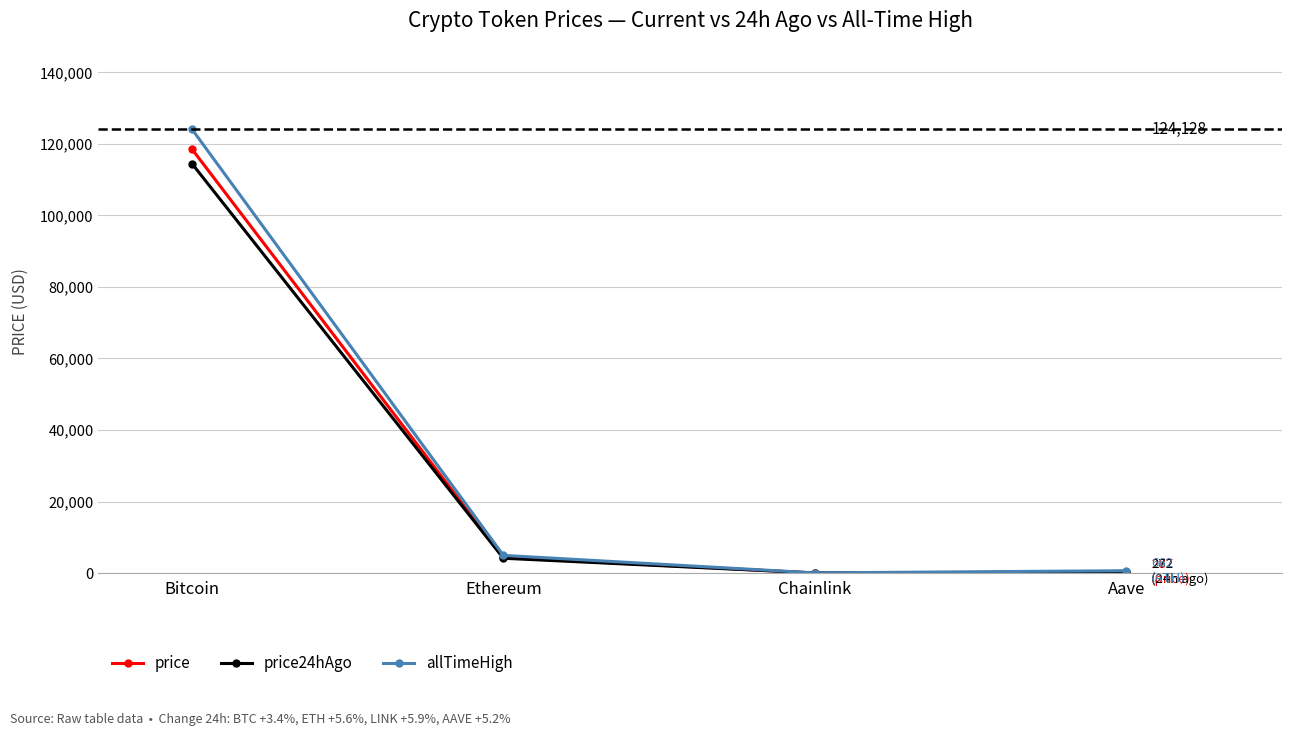

Which series has the largest range (max minus min)?

allTimeHigh